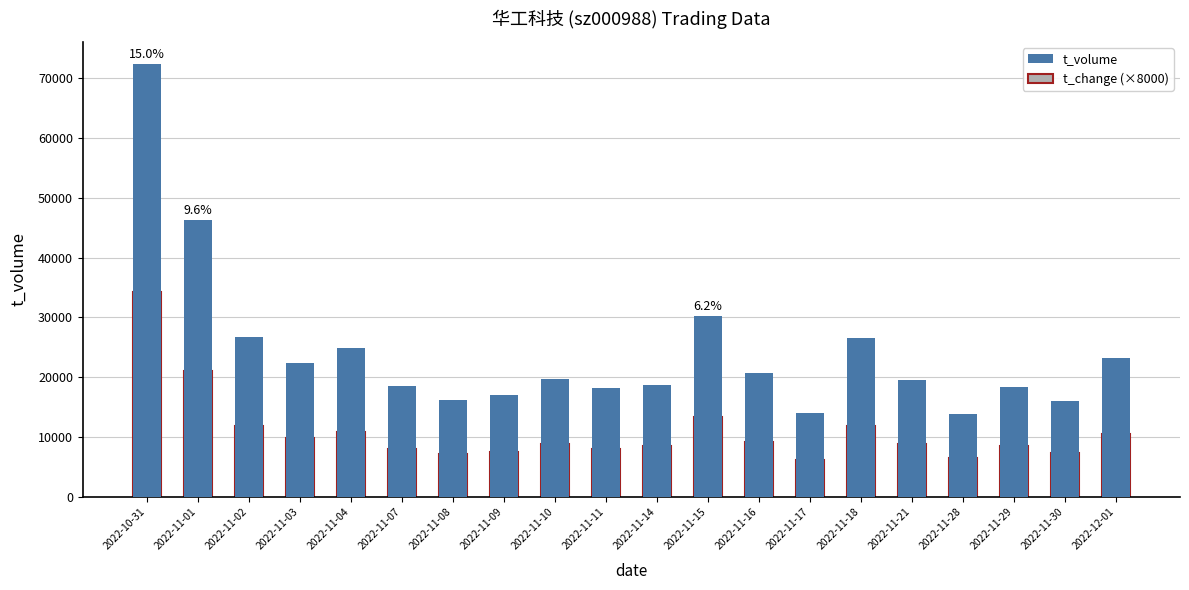

Which series changed the most between 2022-11-03 and 2022-12-01?

t_volume